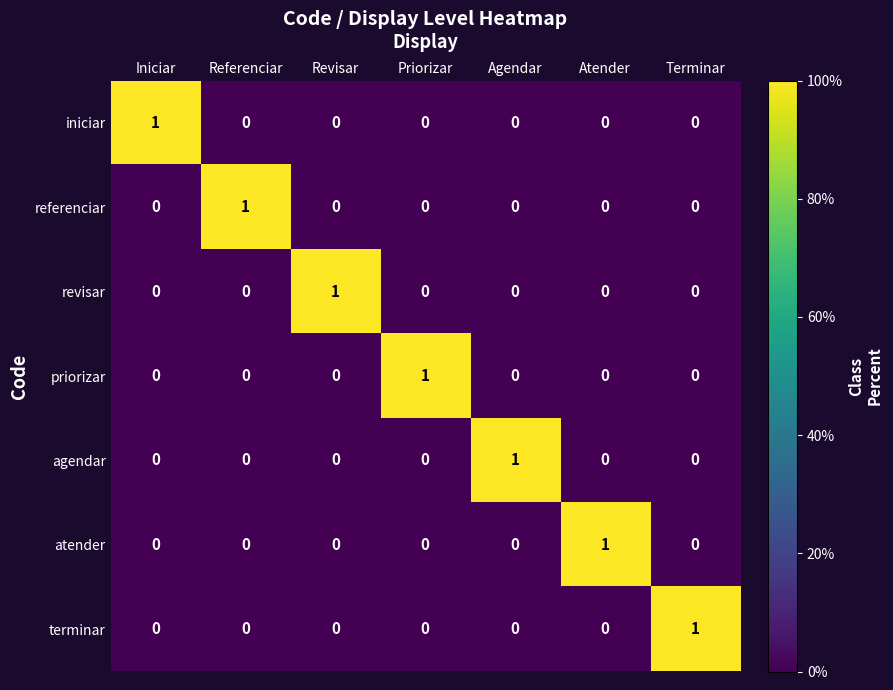

How many agendar values are between 0 and 1?

7